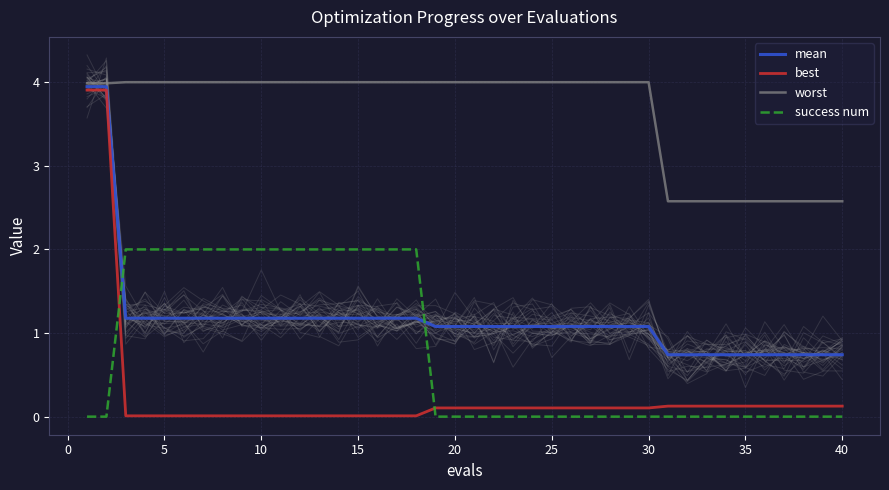

Reading left to right, what are all the values shown in this chart?

mean: 3.9	3.9	1.2	1.2	1.2	1.2	1.2	1.2	1.2	1.2	1.2	1.2	1.2	1.2	1.2	1.2	1.2	1.2	1.1	1.1	1.1	1.1	1.1	1.1	1.1	1.1	1.1	1.1	1.1	1.1	0.7	0.7	0.7	0.7	0.7	0.7	0.7	0.7	0.7	0.7
best: 3.9	3.9	0.0	0.0	0.0	0.0	0.0	0.0	0.0	0.0	0.0	0.0	0.0	0.0	0.0	0.0	0.0	0.0	0.1	0.1	0.1	0.1	0.1	0.1	0.1	0.1	0.1	0.1	0.1	0.1	0.1	0.1	0.1	0.1	0.1	0.1	0.1	0.1	0.1	0.1
worst: 4.0	4.0	4.0	4.0	4.0	4.0	4.0	4.0	4.0	4.0	4.0	4.0	4.0	4.0	4.0	4.0	4.0	4.0	4.0	4.0	4.0	4.0	4.0	4.0	4.0	4.0	4.0	4.0	4.0	4.0	2.6	2.6	2.6	2.6	2.6	2.6	2.6	2.6	2.6	2.6
success num: 0.0	0.0	2.0	2.0	2.0	2.0	2.0	2.0	2.0	2.0	2.0	2.0	2.0	2.0	2.0	2.0	2.0	2.0	0.0	0.0	0.0	0.0	0.0	0.0	0.0	0.0	0.0	0.0	0.0	0.0	0.0	0.0	0.0	0.0	0.0	0.0	0.0	0.0	0.0	0.0